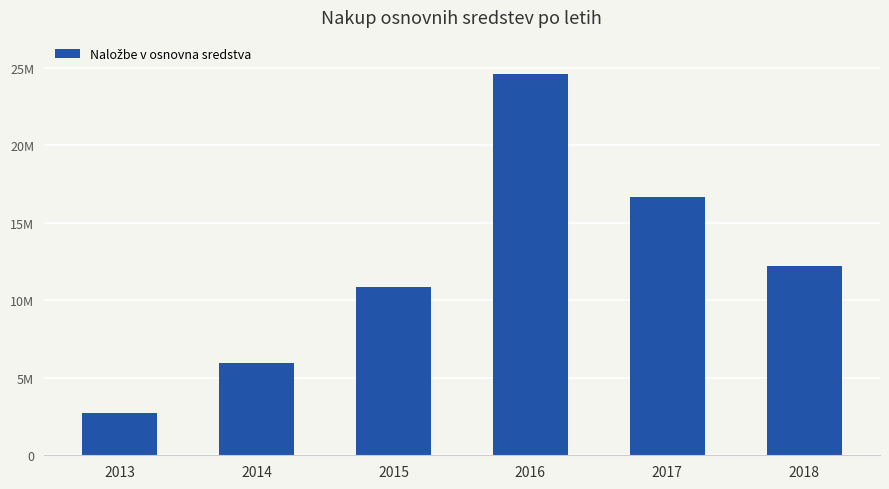

What is the value of the 3rd bar from the left?

10869683